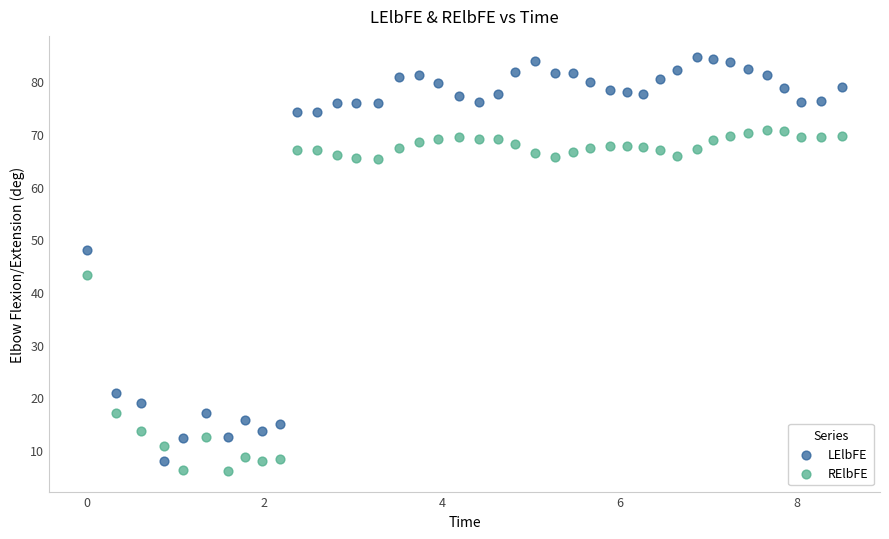

Which series has the widest spread of Y values?

LElbFE